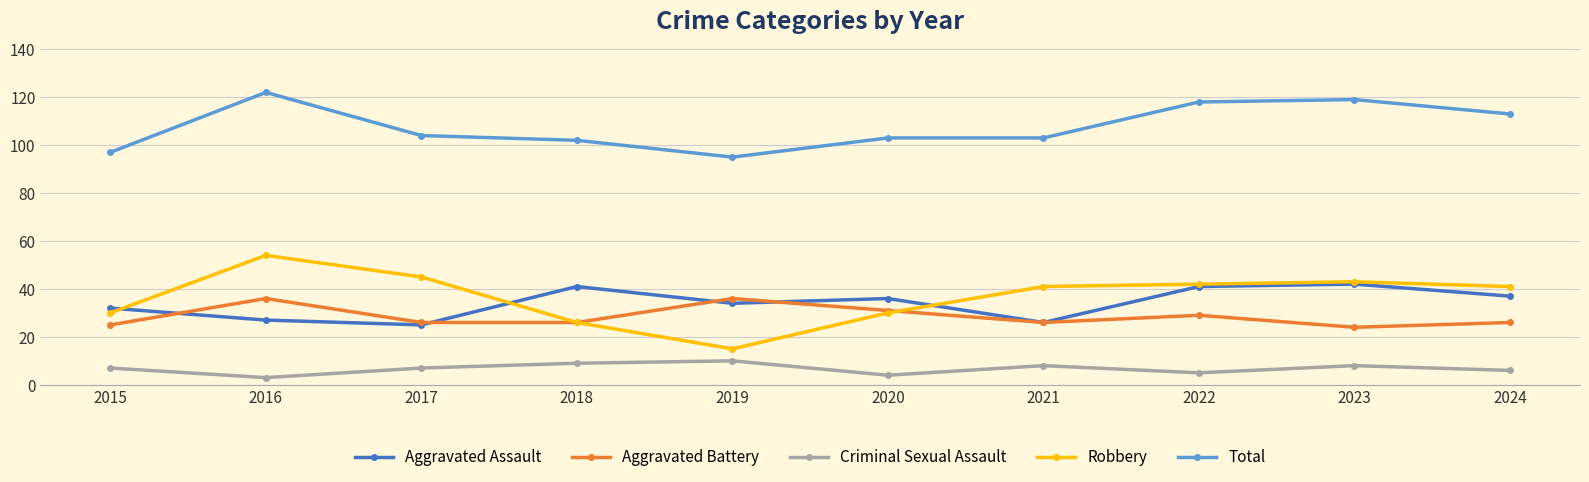

True or false: Criminal Sexual Assault has more than 1 interior local peaks.

True